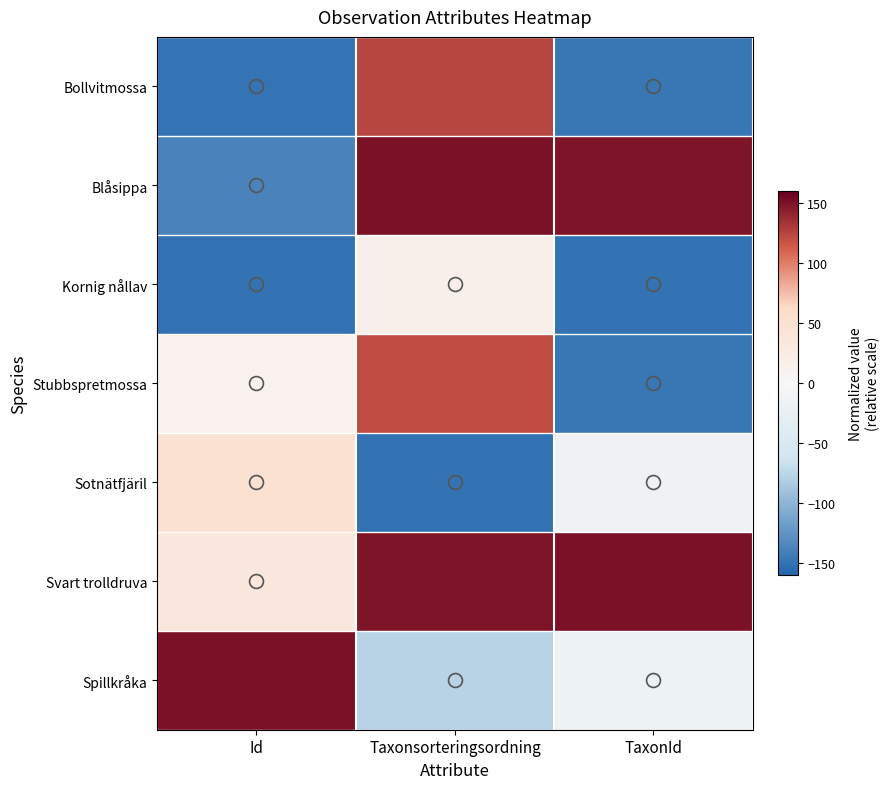

How many series are shown in this chart?

7